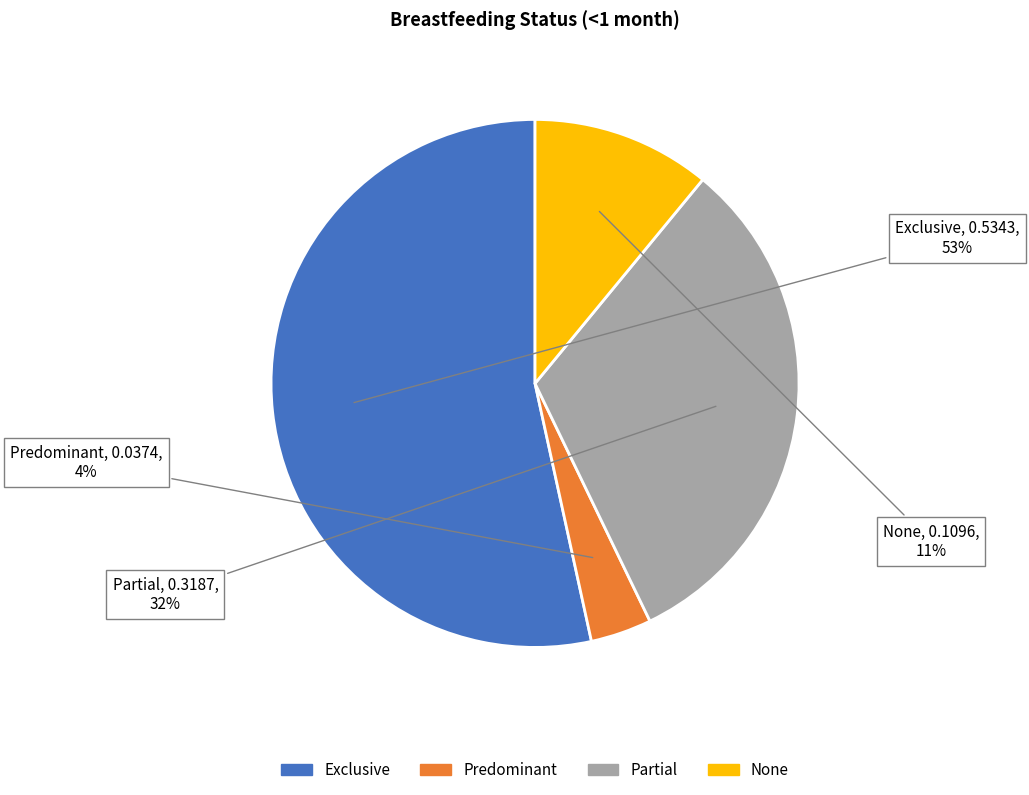

How many slices are in this pie chart?

4